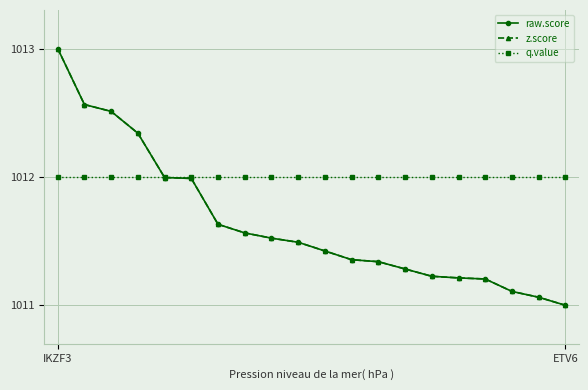

What is the value of the raw.score point at the 20th from the left?

1011.0